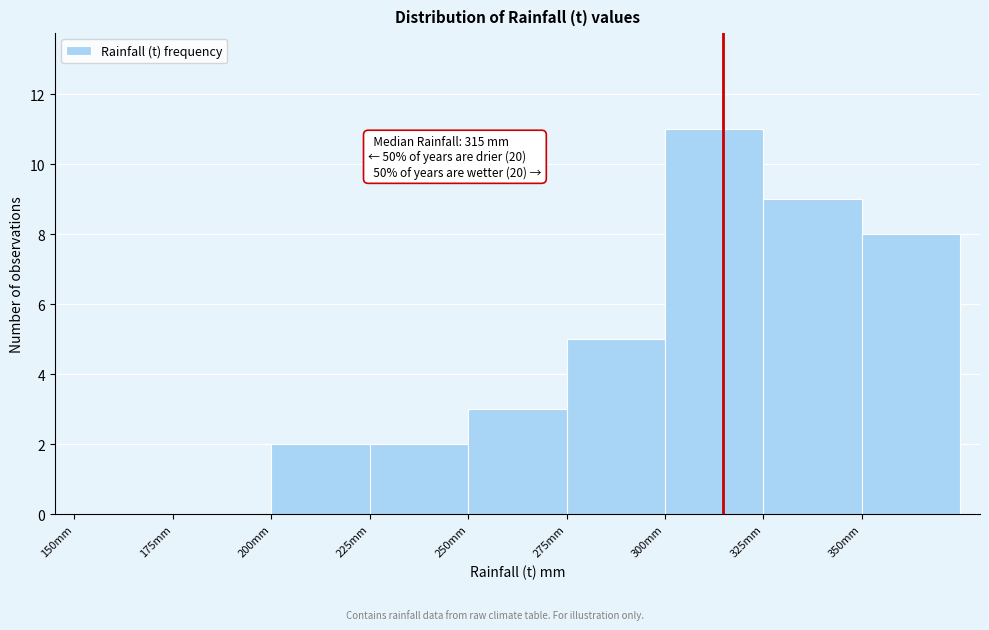

Which range on the x-axis has the tallest bar?

300 to 325